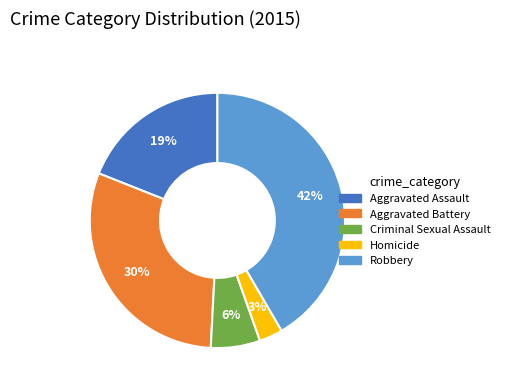

Is it true that Homicide is 3% of the pie?

True